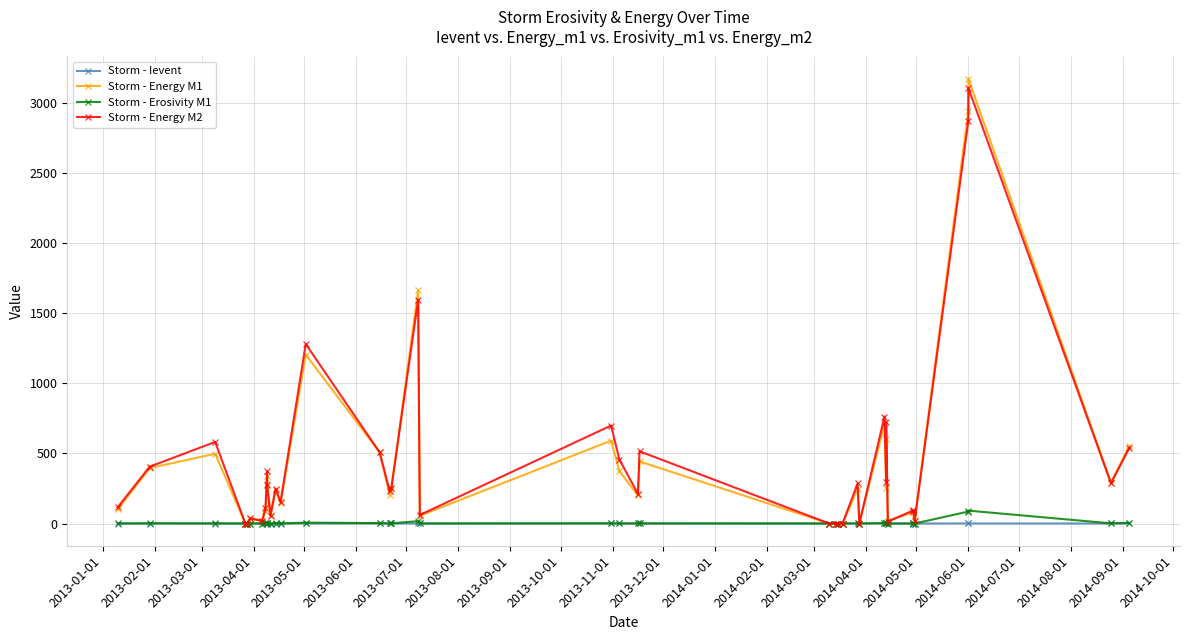

Which series has the largest range (max minus min)?

Storm - Energy M1